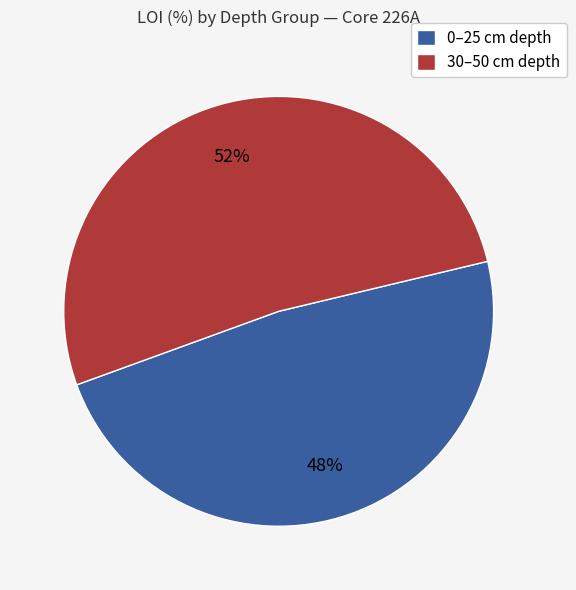

Which slice is the smallest?

0–25 cm depth